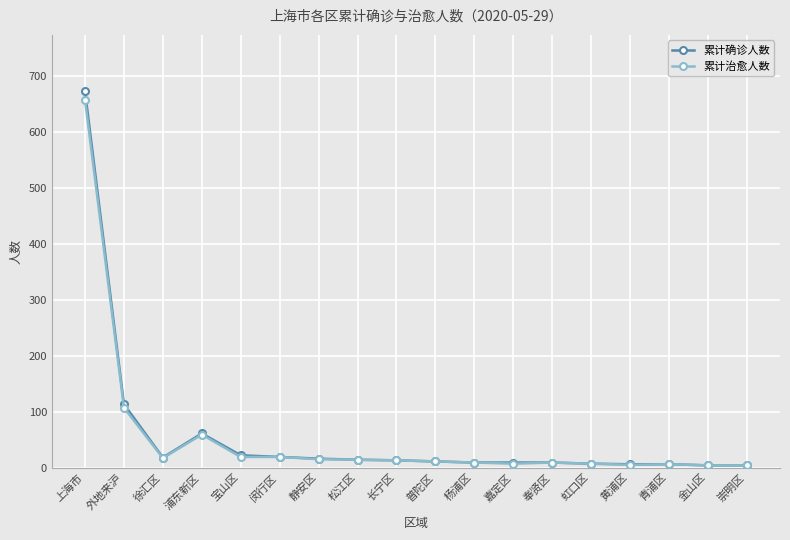

What is the maximum value shown in the chart?

672